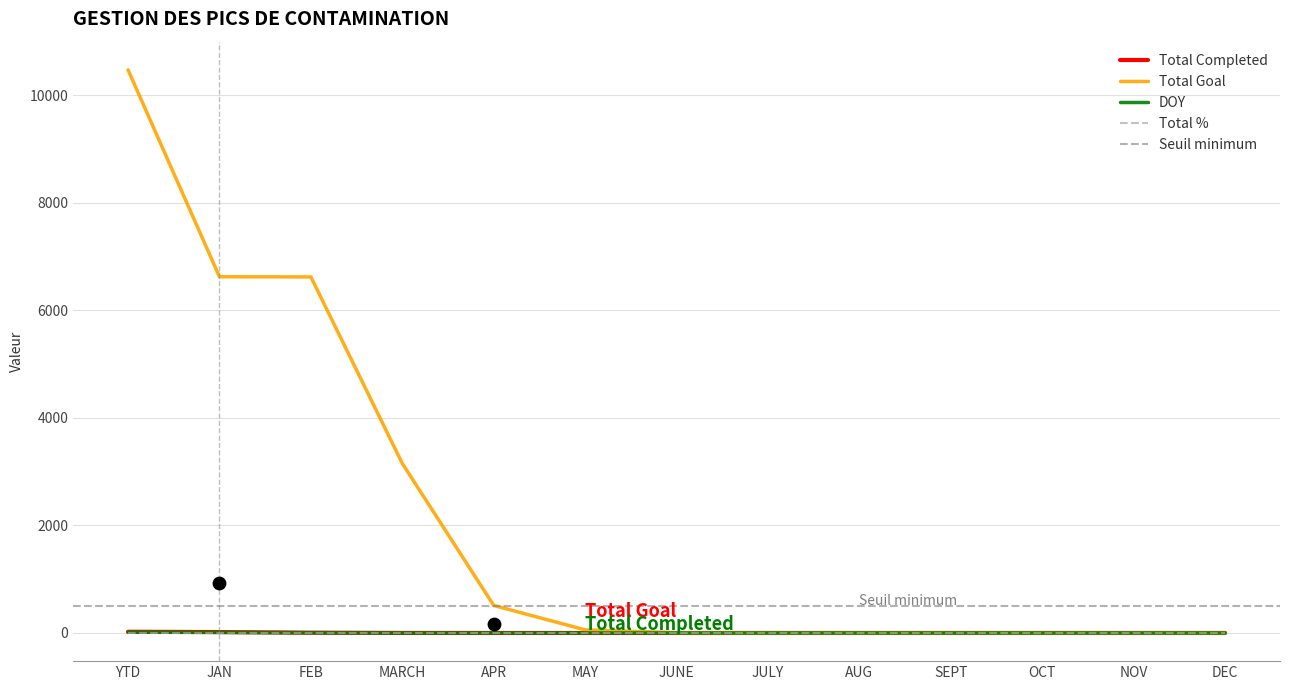

At which label does Total Goal reach its peak?

YTD